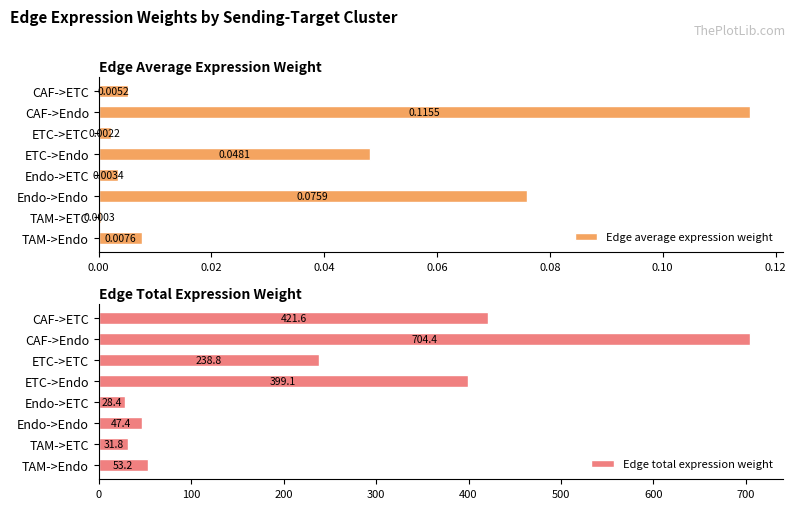

What is the average value of the Edge total expression weight series?

240.6